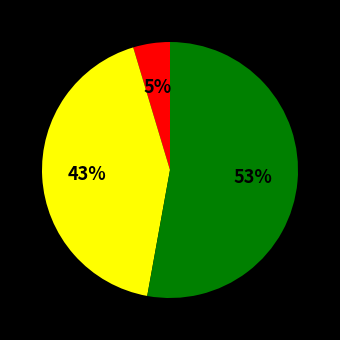

To the nearest percent, what is the difference between the largest and smallest slice percentages?

48%